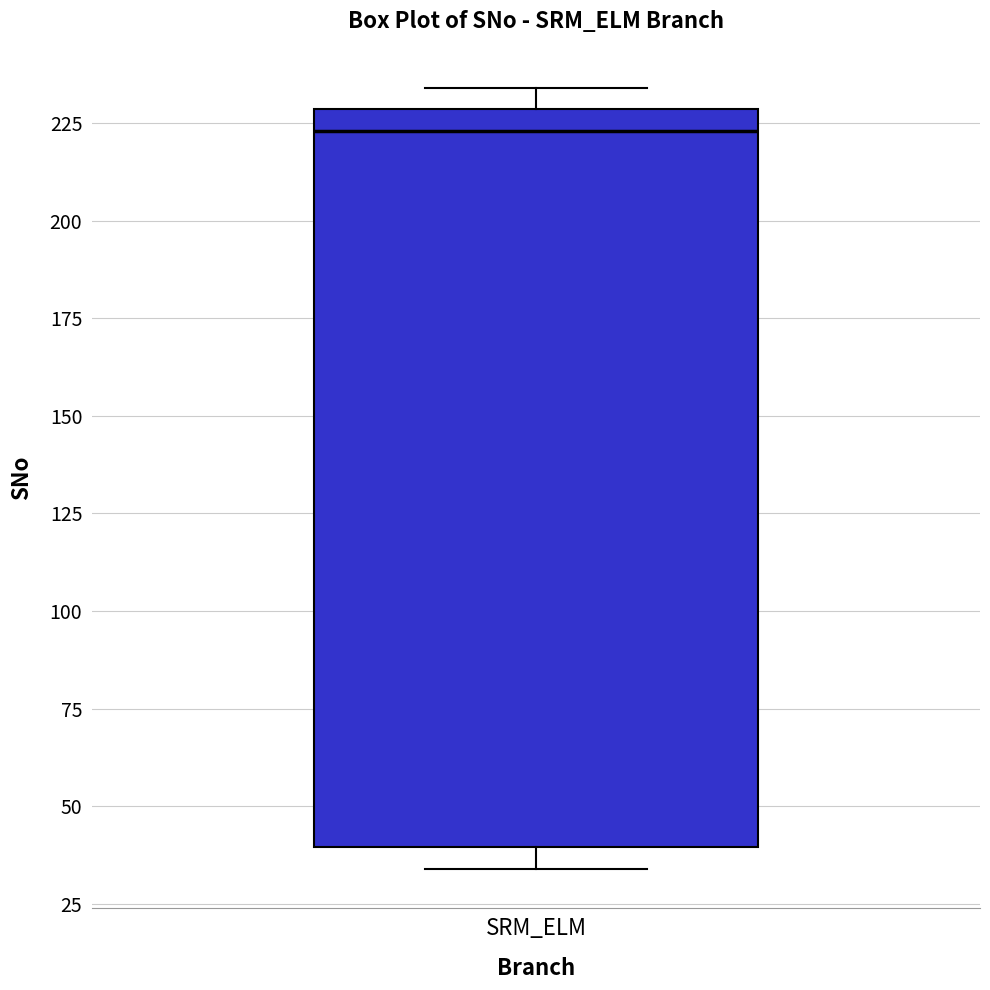

Read this box plot against the y-axis: the position of the median line, the range covered by the box, and the ends of both whiskers. The values are not printed on the chart, so give them approximately, as read against the axis.

median 225, box 40 to 230, whiskers 35 to 235